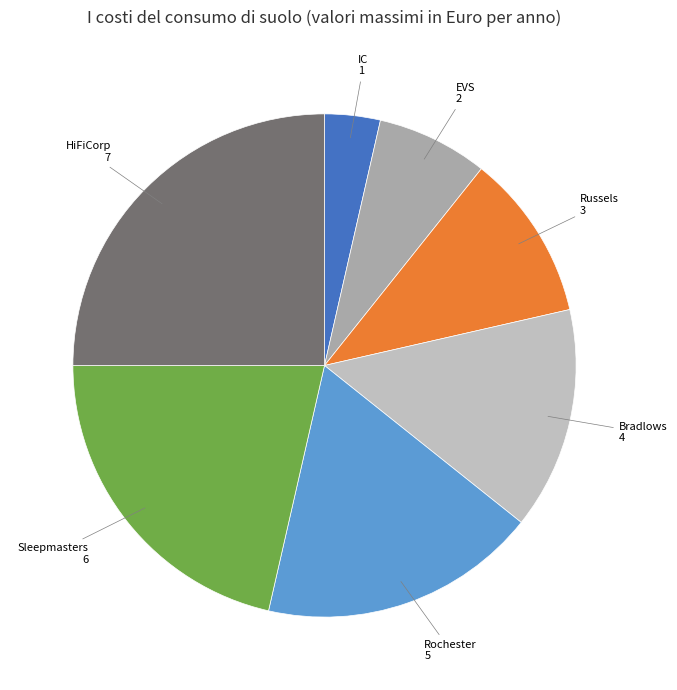

Is it true that HiFiCorp is 16% of the pie?

False